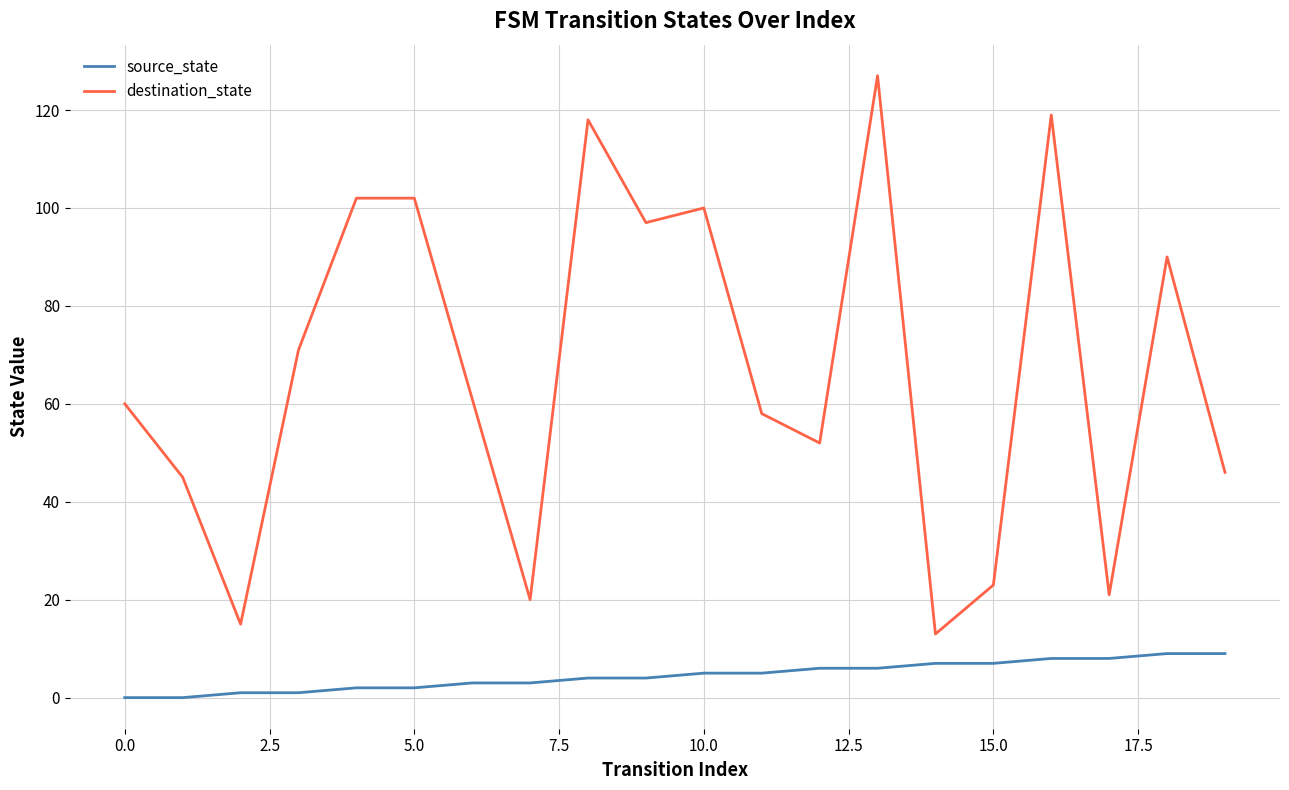

Which series has the largest range (max minus min)?

destination_state